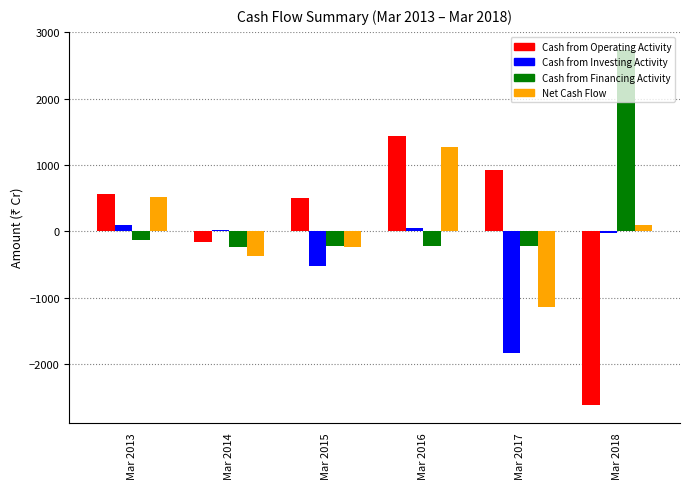

Count the number of categories in the chart.

6